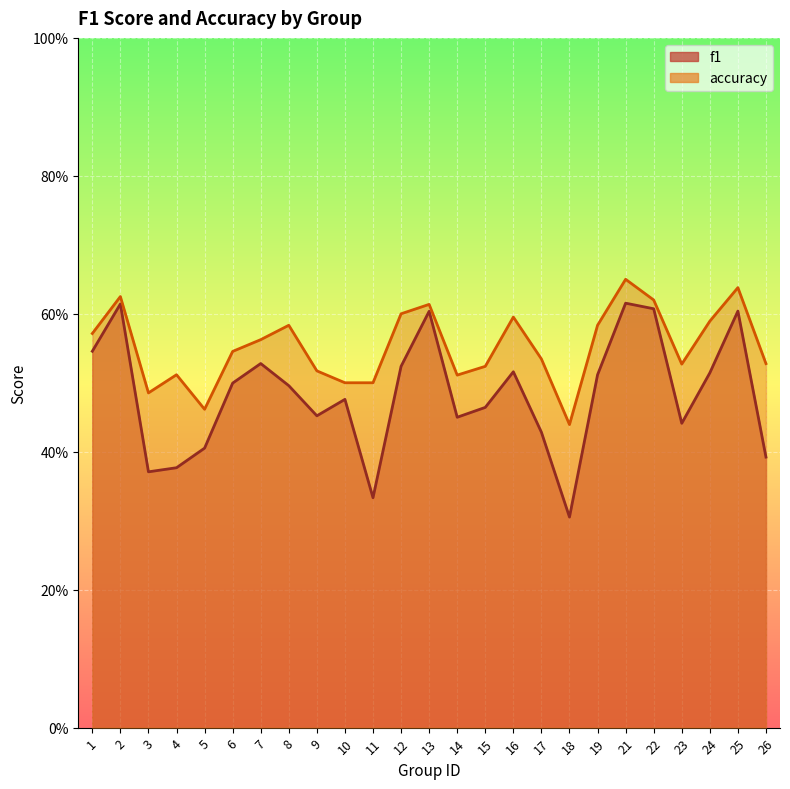

In accuracy, how many points are lower than both neighbors (excluding endpoints)?

5